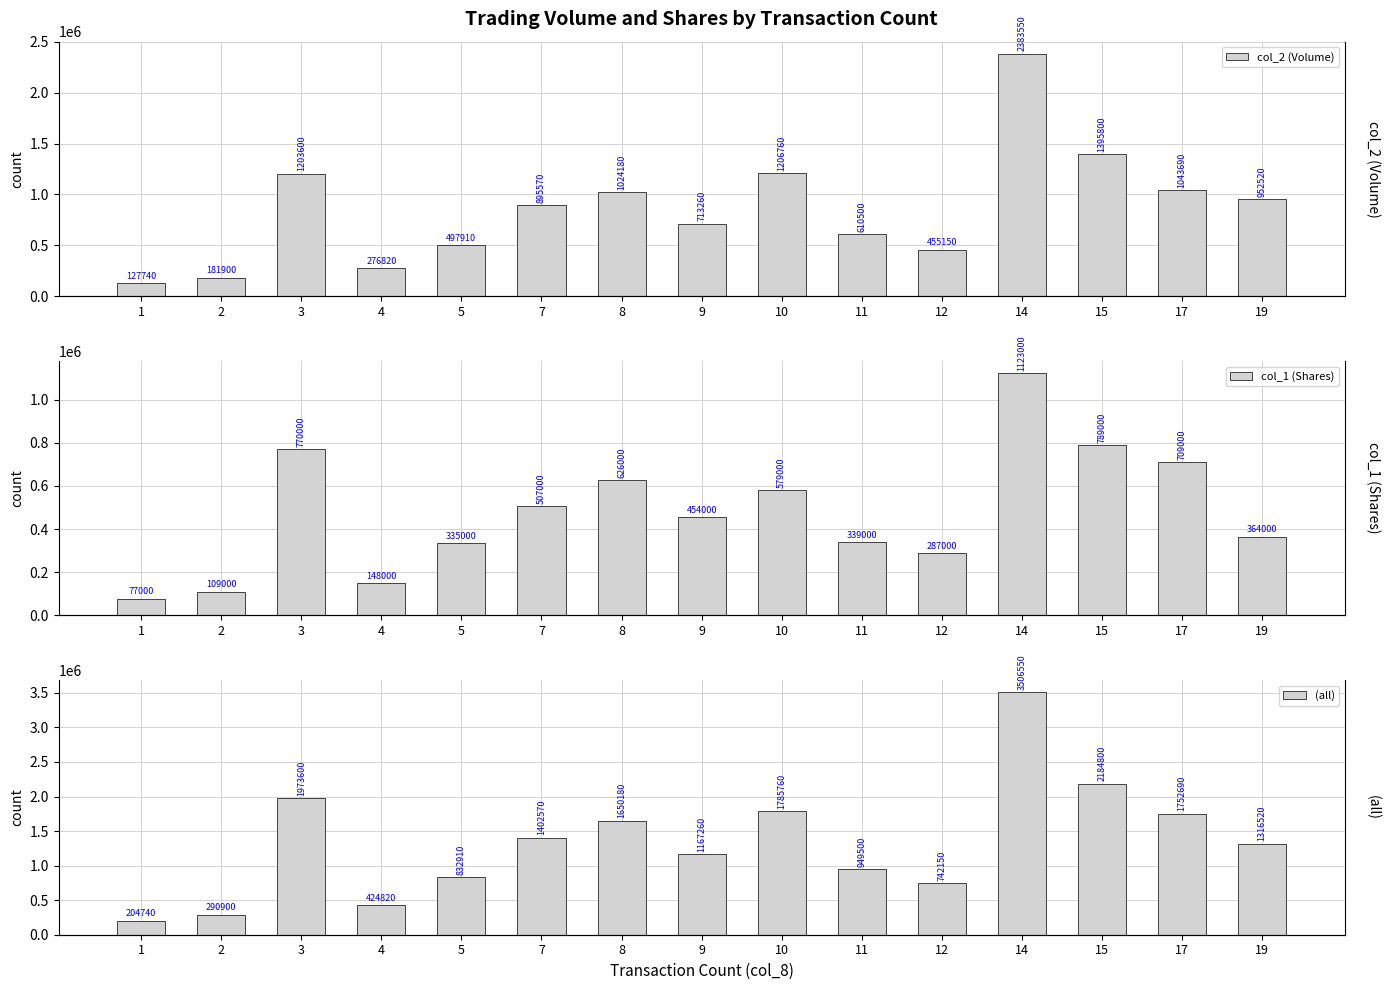

Rank the series at 5 from lowest to highest value.

col_1 (Shares), col_2 (Volume), (all)